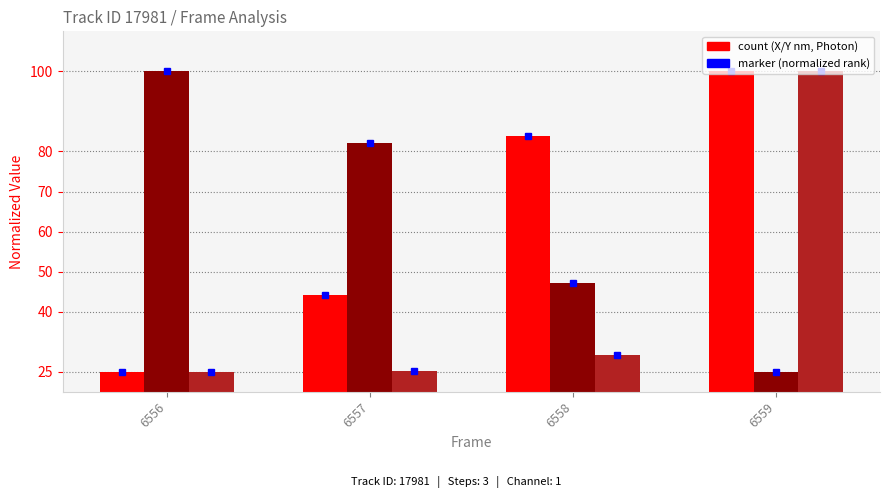

Is it true that Y (nm) equals 100.0 at 6556?

True